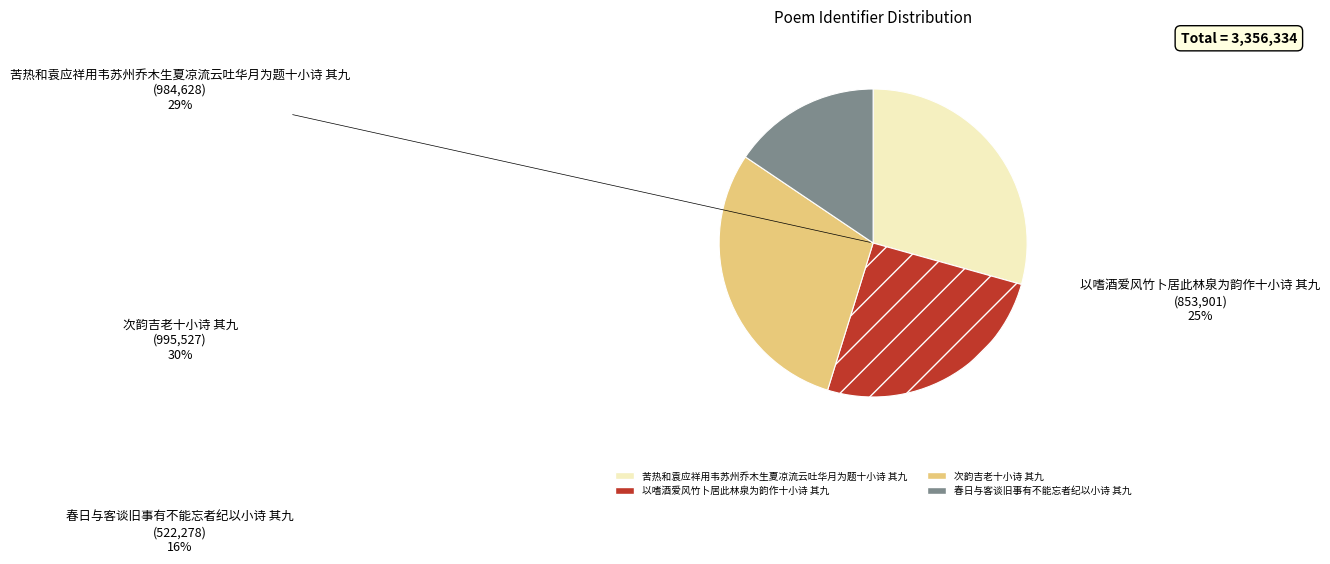

What percentage is the 以嗜酒爱风竹卜居此林泉为韵作十小诗 其九 slice, to the nearest percent?

25%